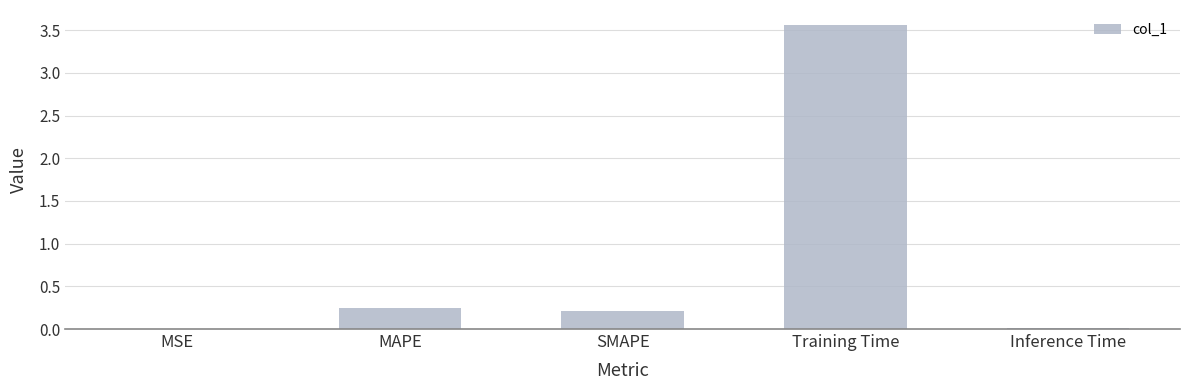

What is the sum of all values?

4.0